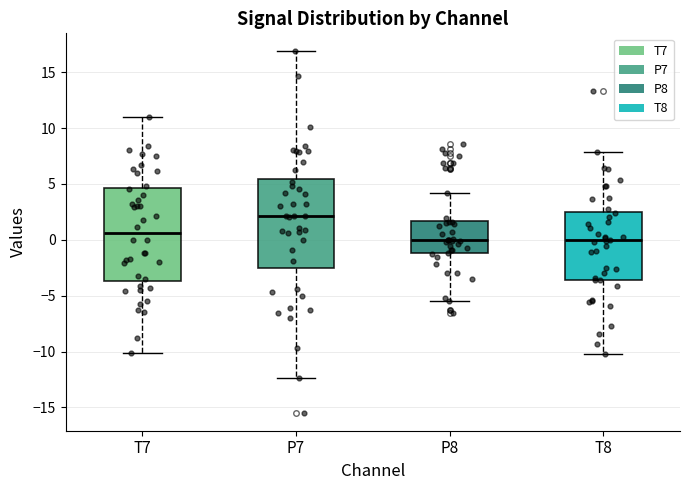

Reading left to right, read every box against the y-axis: the position of its median line, the range the box covers, and the ends of its whiskers. The values are not printed on the chart, so give them approximately, as read against the axis.

T7: median 0.5, box -3.5 to 4.5, whiskers -10.0 to 11.0
P7: median 2.0, box -2.5 to 5.5, whiskers -12.5 to 17.0
P8: median 0.0, box -1.0 to 1.5, whiskers -5.5 to 4.0
T8: median 0.0, box -3.5 to 2.5, whiskers -10.0 to 8.0